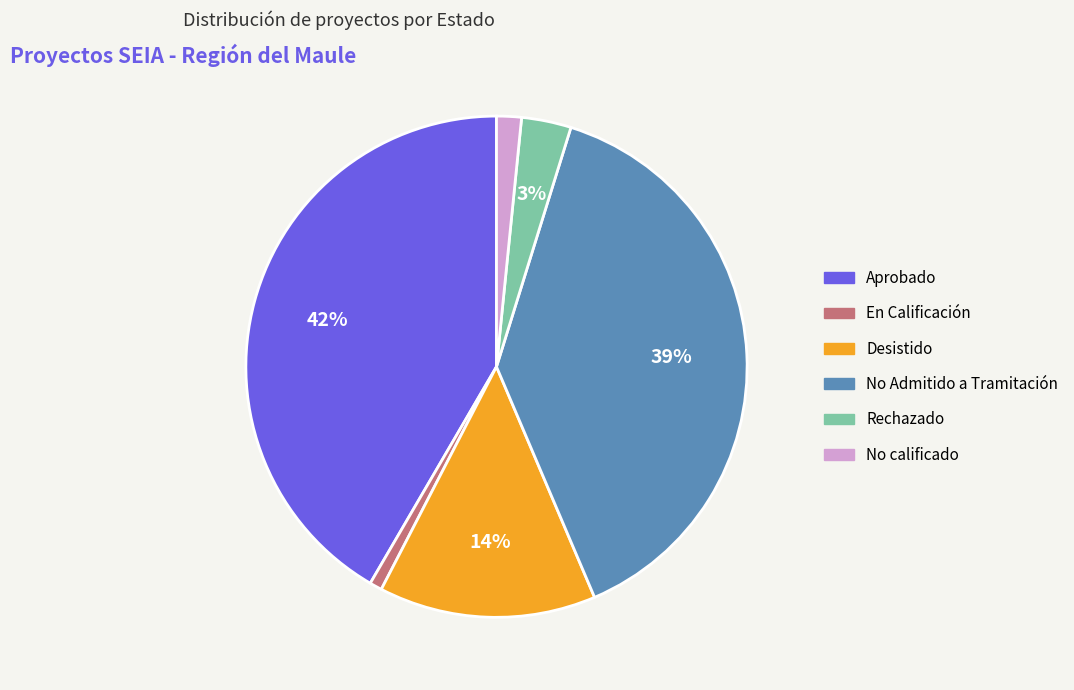

Which slice is the largest?

Aprobado